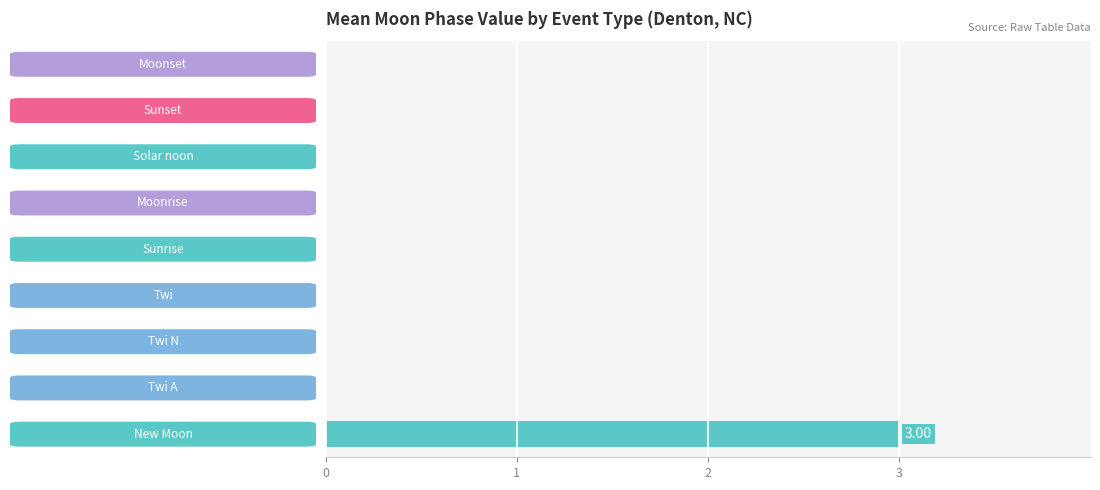

What is the maximum value shown in the chart?

3